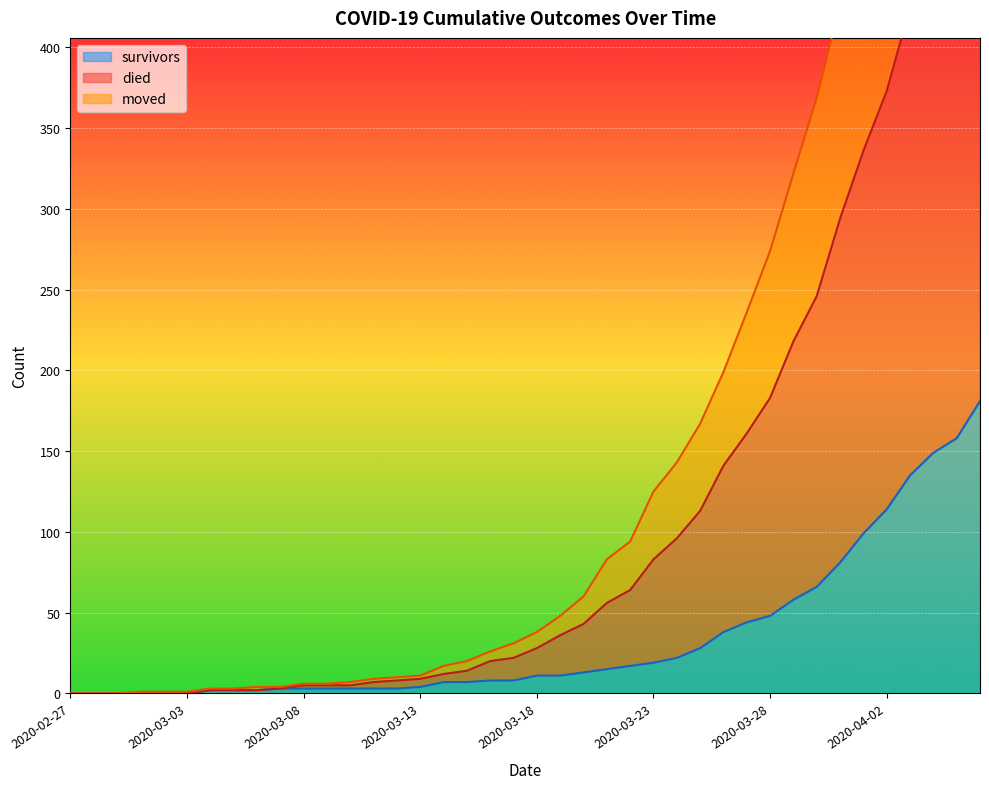

What position from the left is 2020-03-04?

7